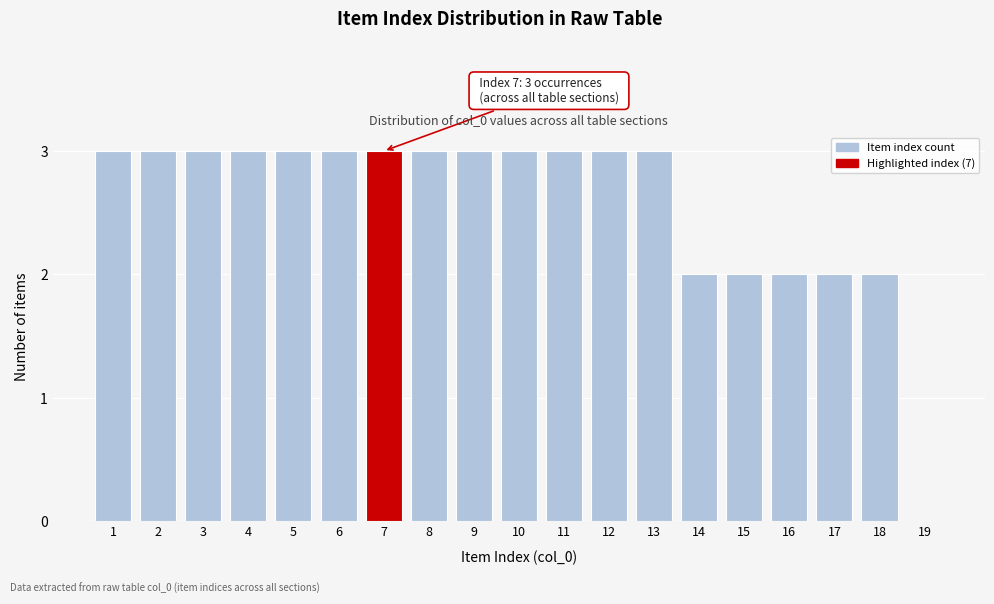

Reading left to right, extract all data points from this chart.

1=3	2=3	3=3	4=3	5=3	6=3	7=3	8=3	9=3	10=3	11=3	12=3	13=3	14=2	15=2	16=2	17=2	18=2	19=0